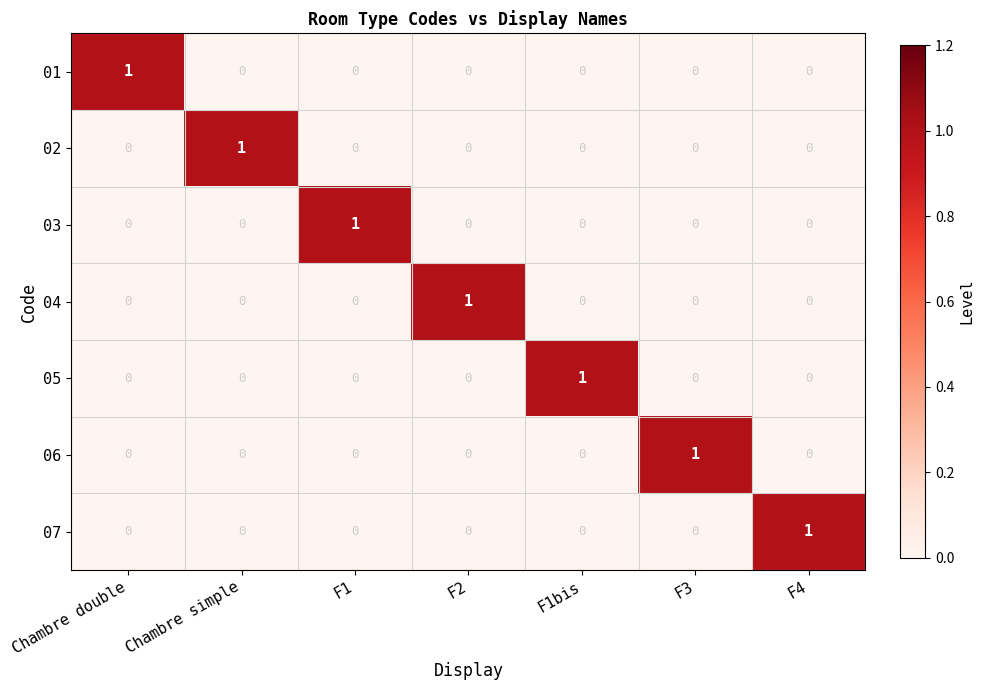

Is it true that 02 equals 1 at Chambre double?

False